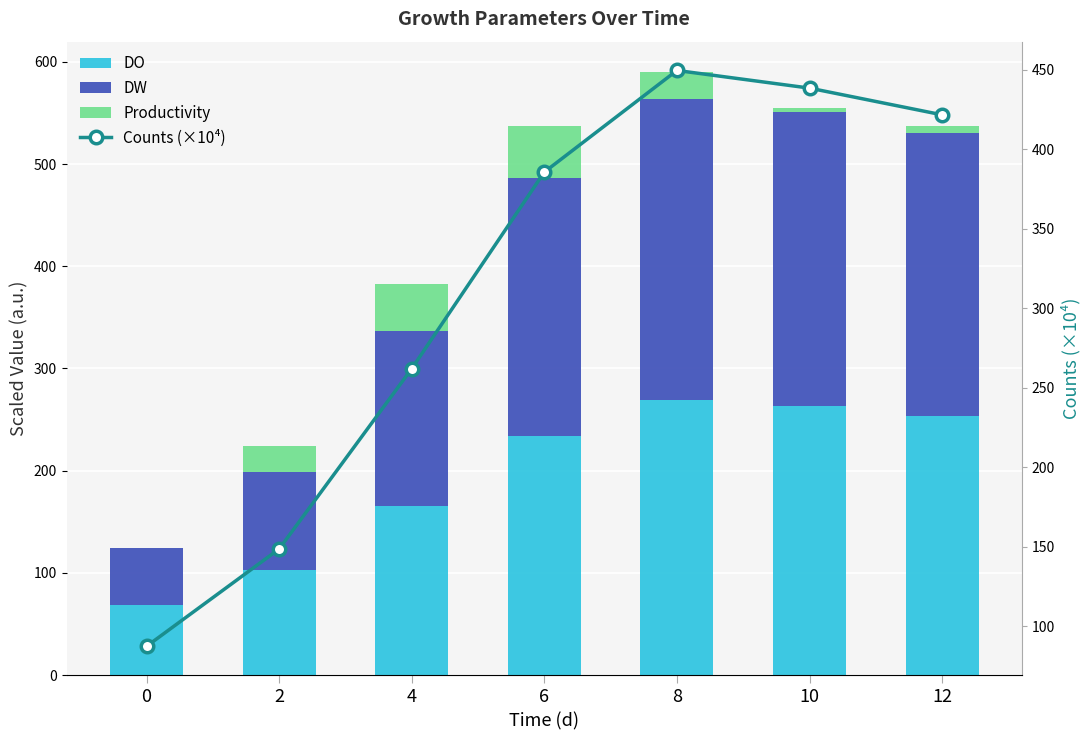

At which label does DW first exceed 252?

6